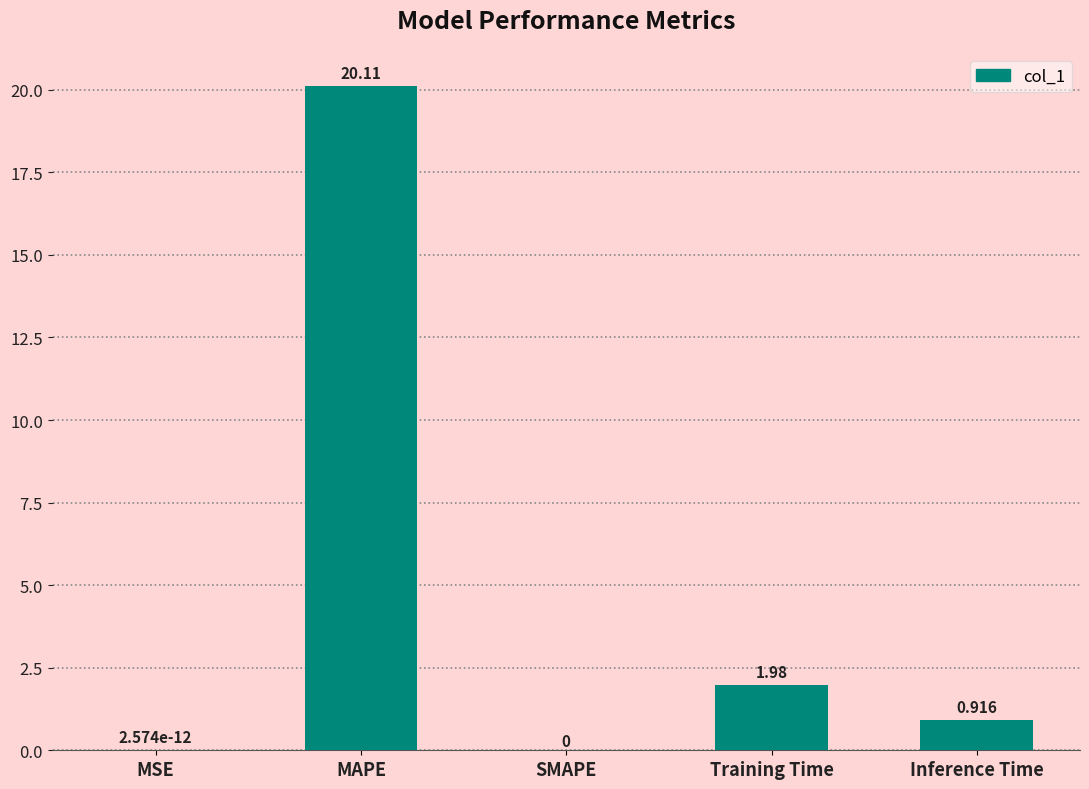

Is it true that the value at SMAPE is 0.0?

True